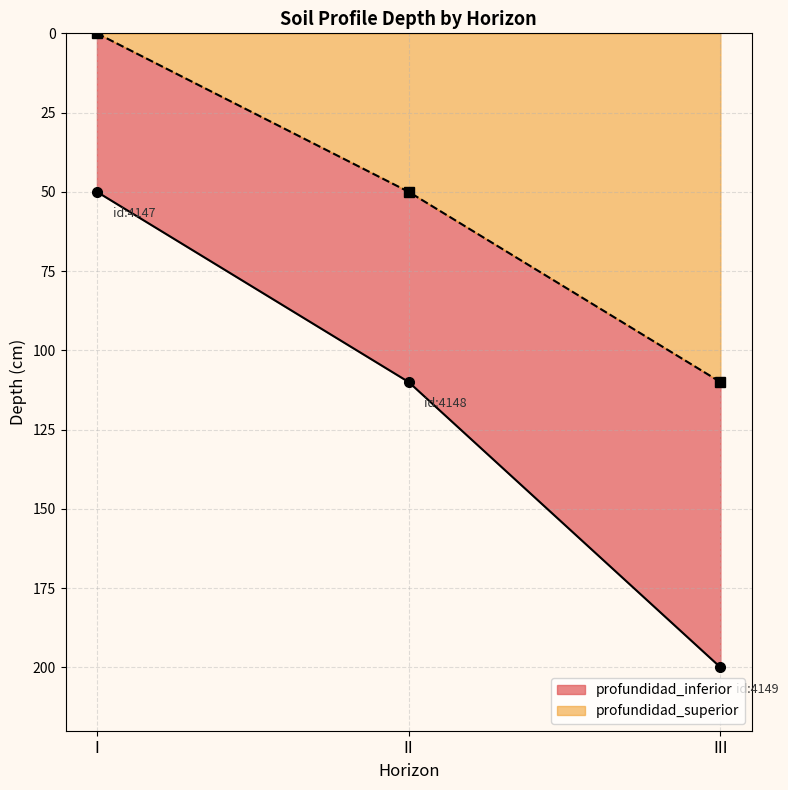

True or false: profundidad_inferior_line has a value of 110 at II.

True